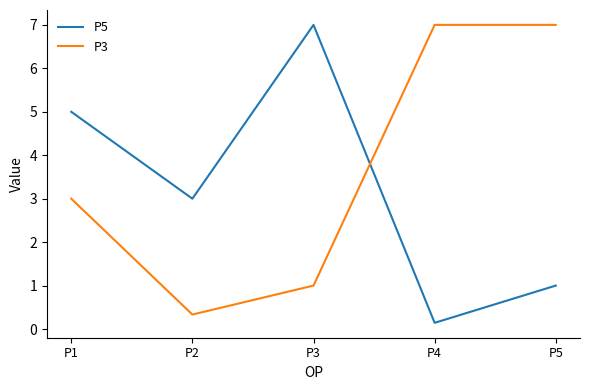

How many lines are shown in the chart?

2